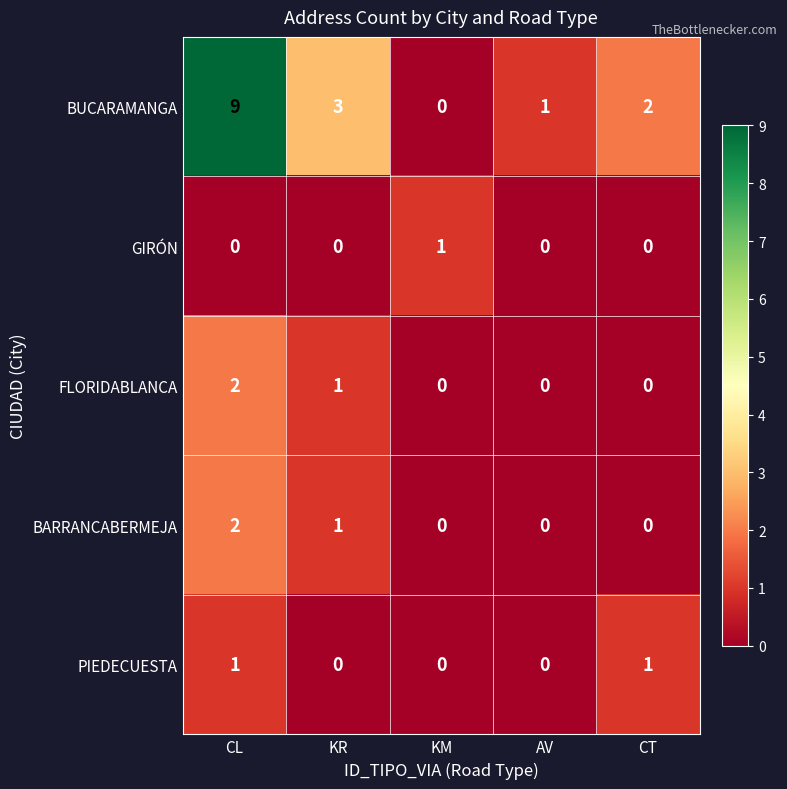

Between CL and CT, which series saw the biggest shift?

BUCARAMANGA